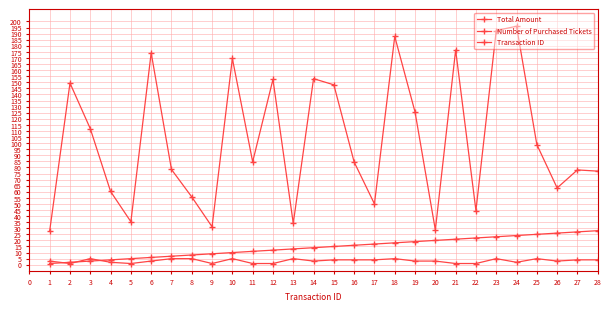

Count the number of data series in this chart.

3